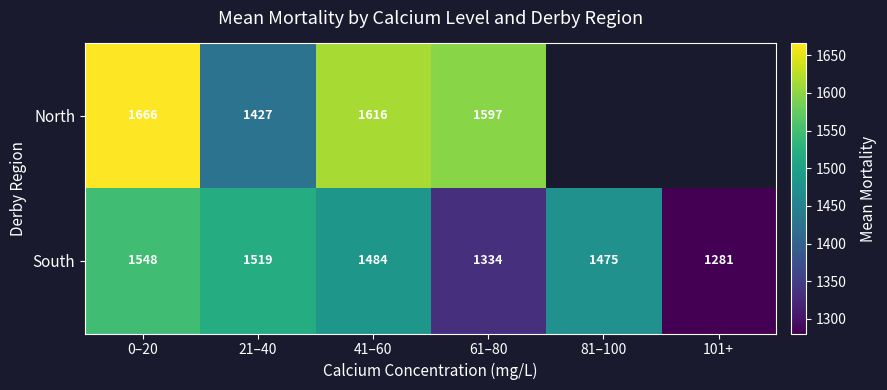

Is the value of South at 0–20 greater than the value of North at 41–60?

No